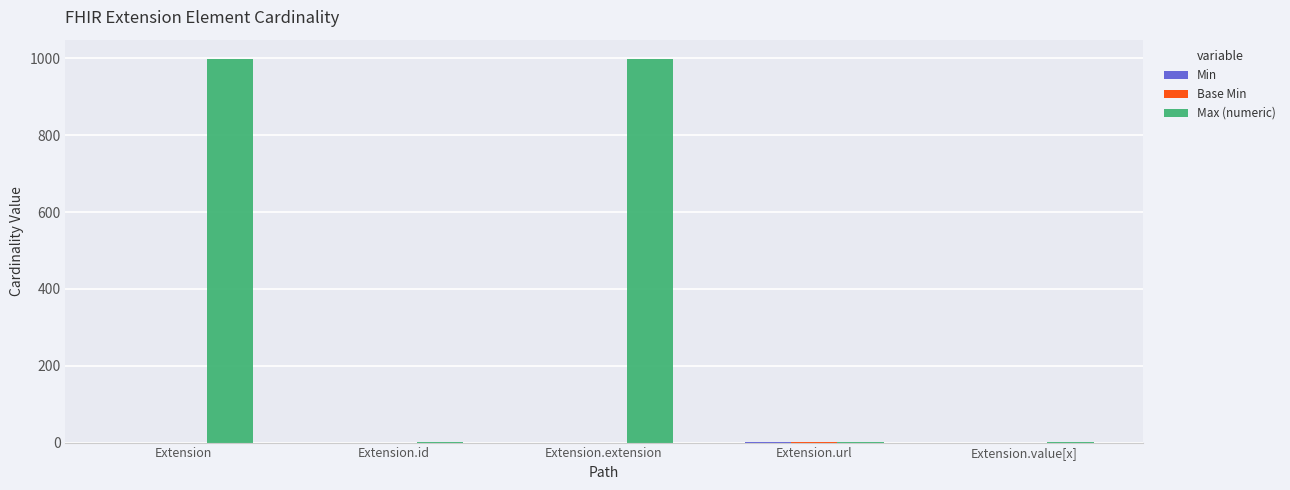

What is the sum of the Max (numeric) values at Extension.extension and Extension.value[x]?

1000